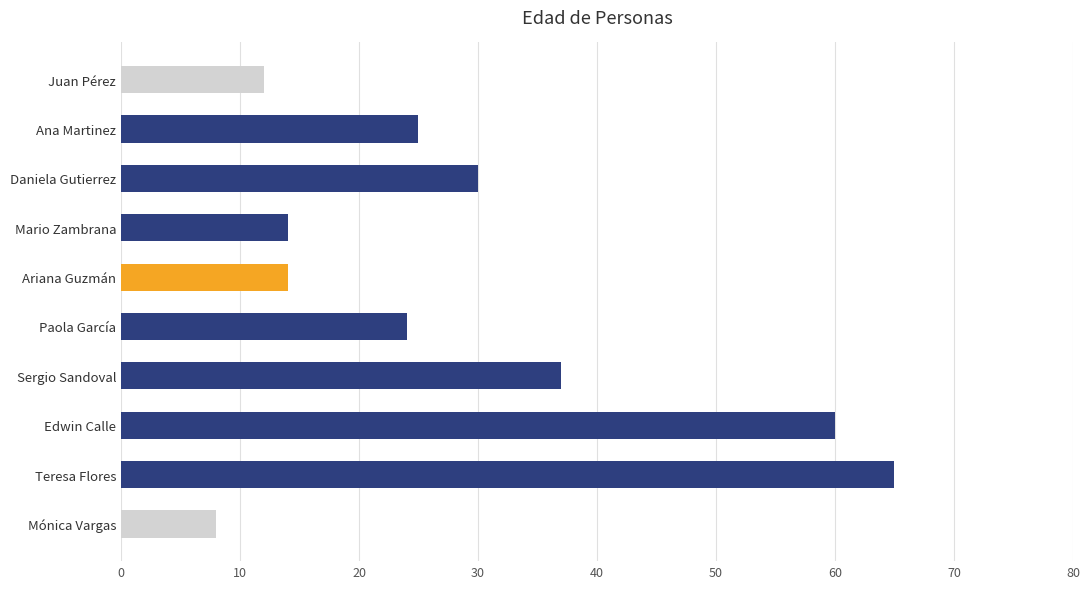

Where is the data nearest to the value 36?

Sergio Sandoval